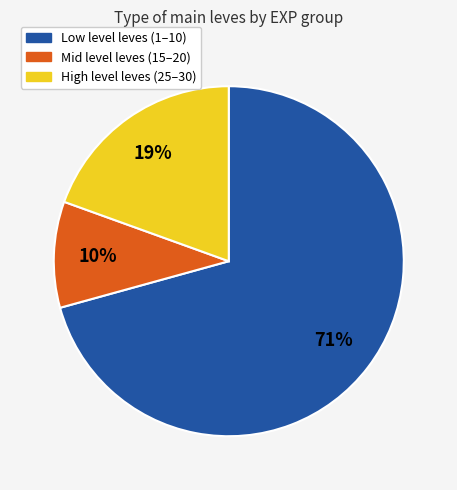

Is there any slice that represents more than half of the pie?

Yes